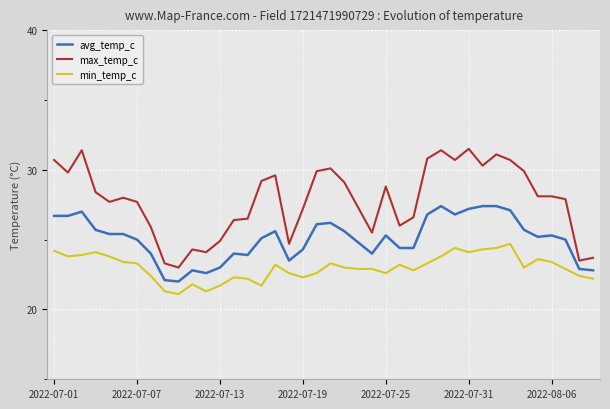

What is the minimum value for min_temp_c?

21.1